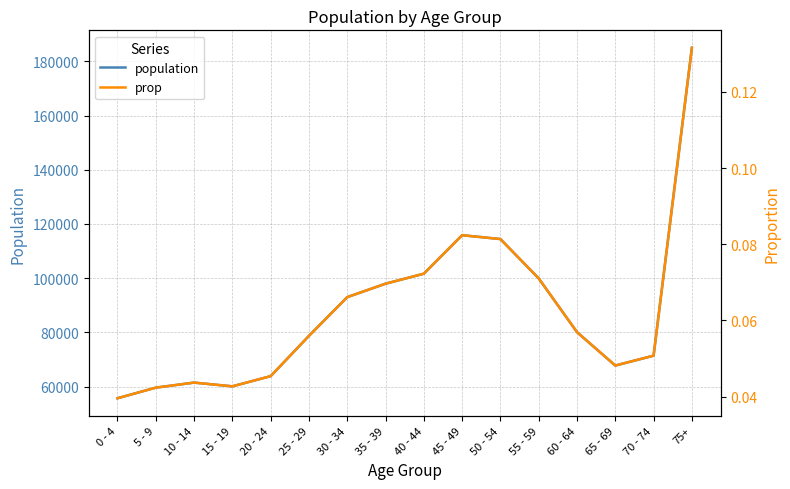

At which category does the chart reach its minimum across all series?

0 - 4